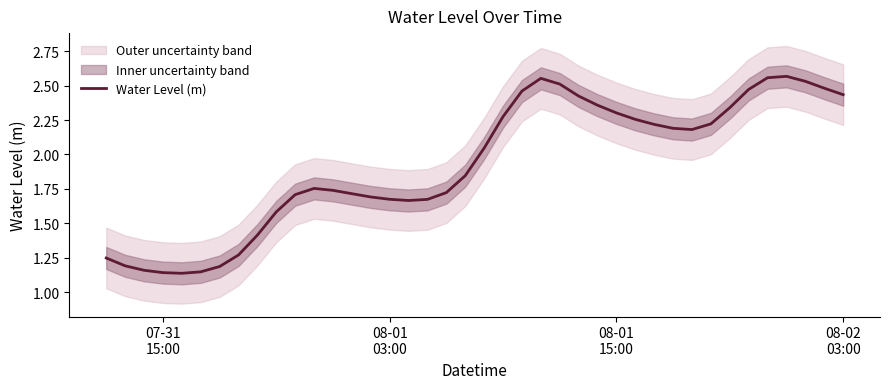

Count the number of values greater than 2.

20